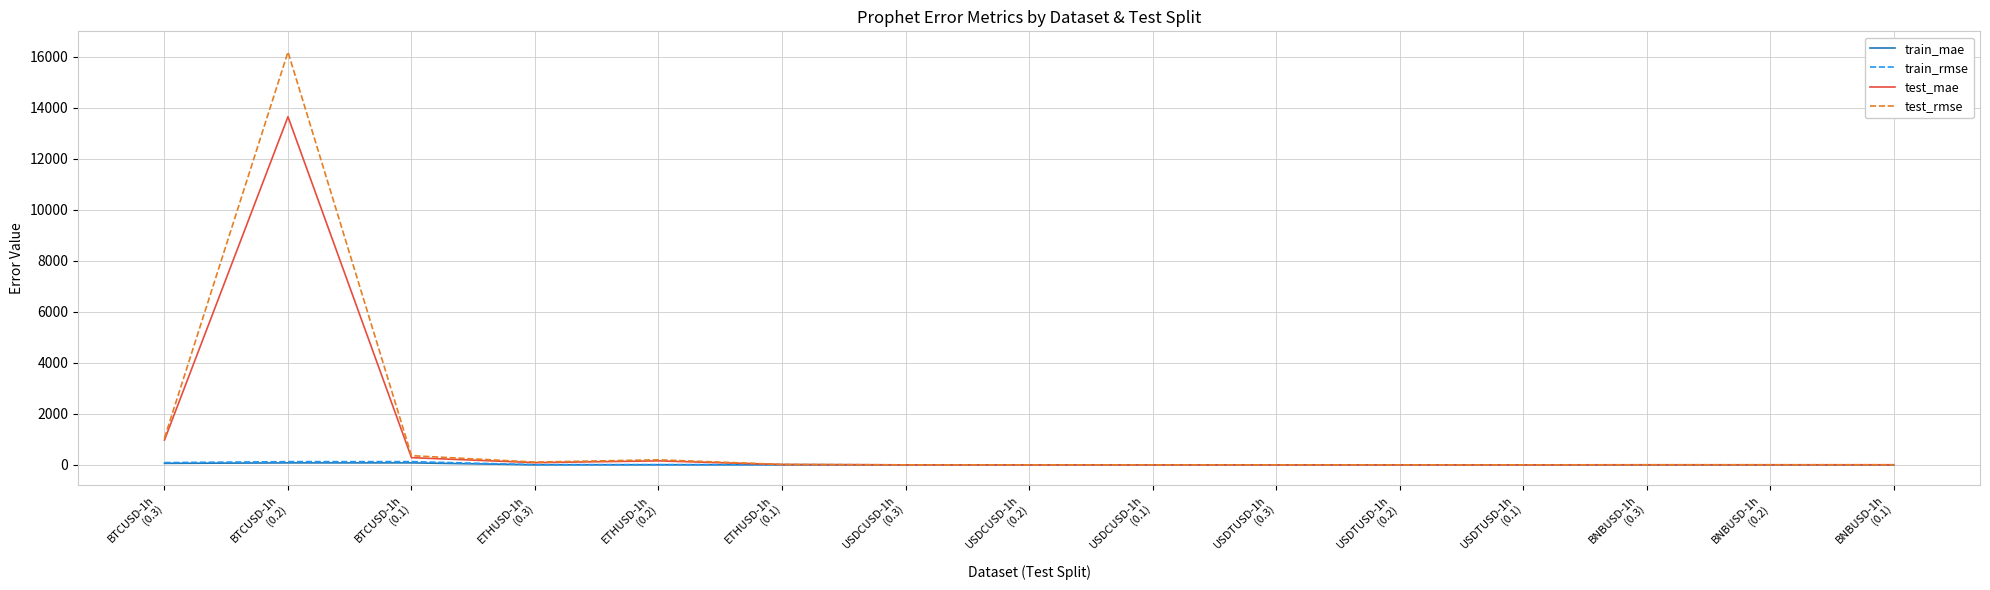

What is the maximum value for train_mae?

77.3